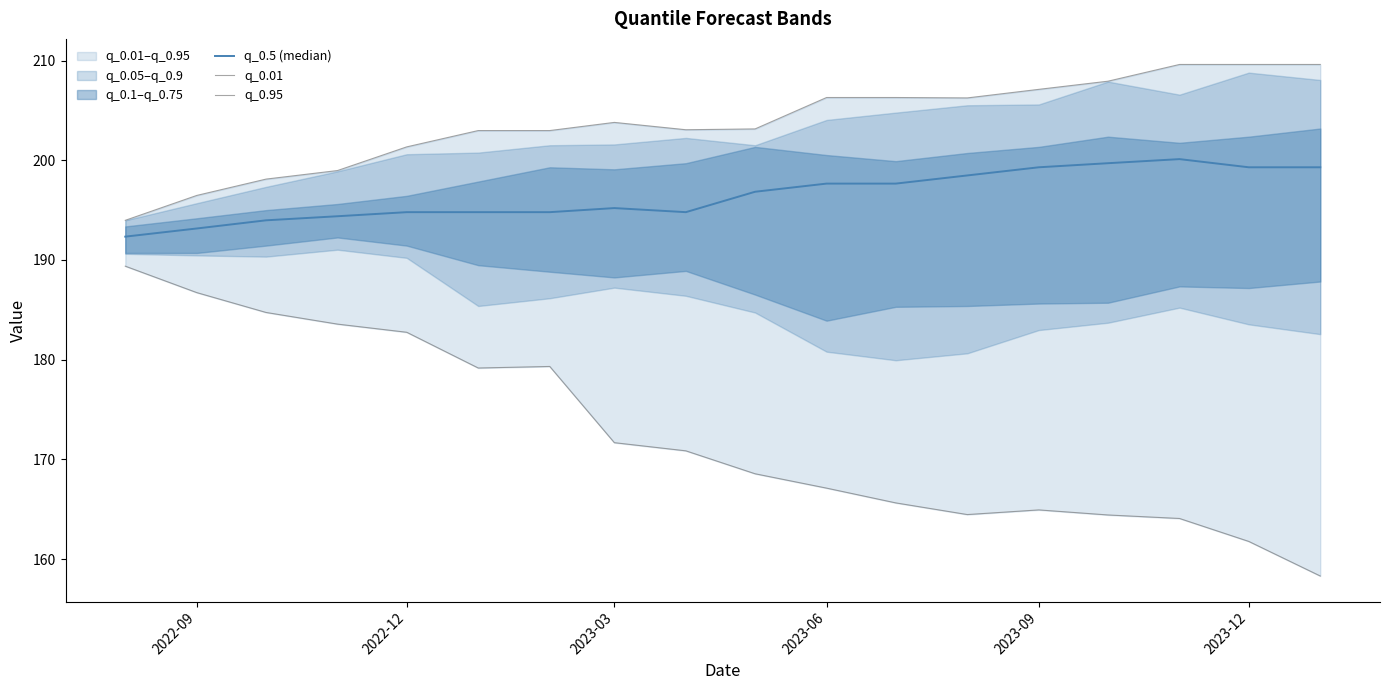

What is the lowest value of the q_0.95 series?

194.0